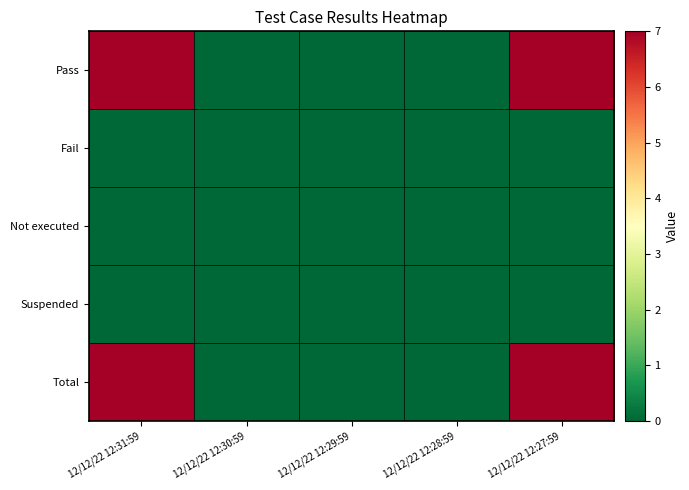

List the series in order of their peak value, highest first.

Pass, Total, Fail, Not executed, Suspended